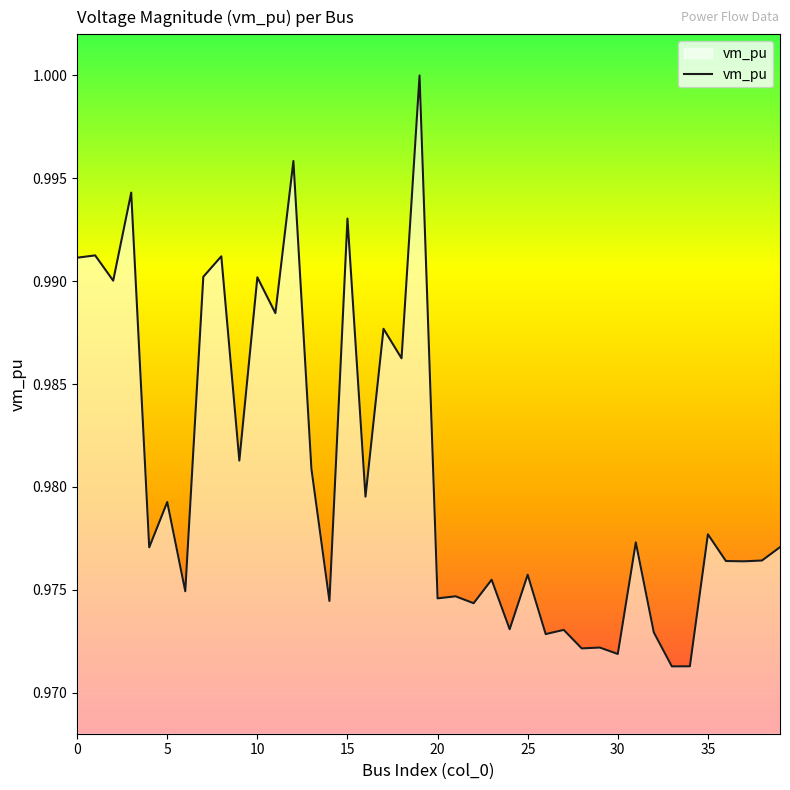

Does the chart have visible grid lines?

No